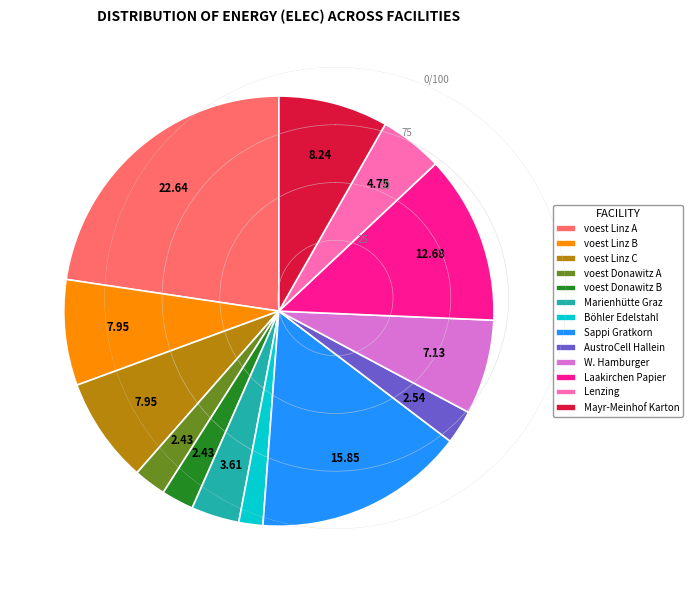

Which slice is the largest?

voest Linz A